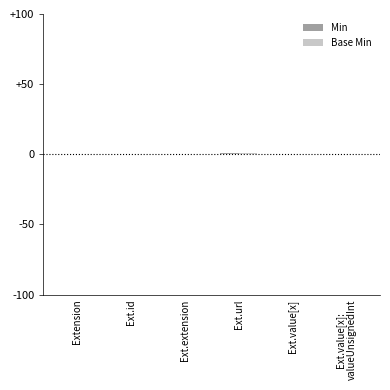

How many categories are shown in the chart?

6